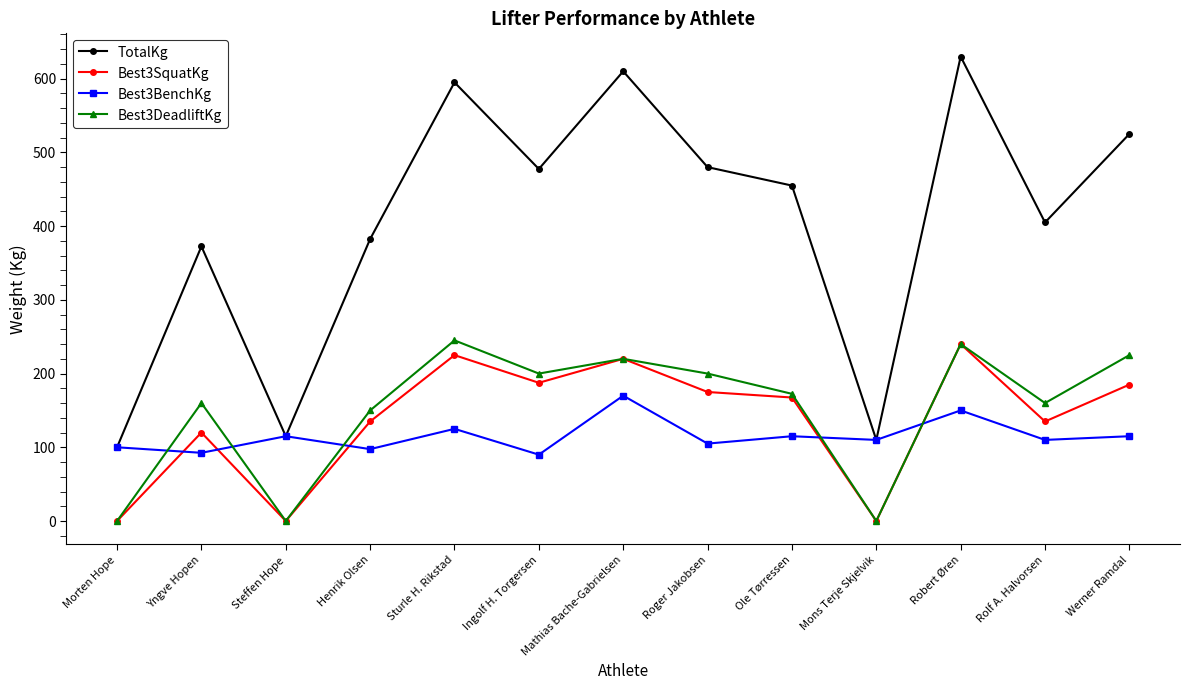

True or false: Best3DeadliftKg and TotalKg intersect in this chart.

False